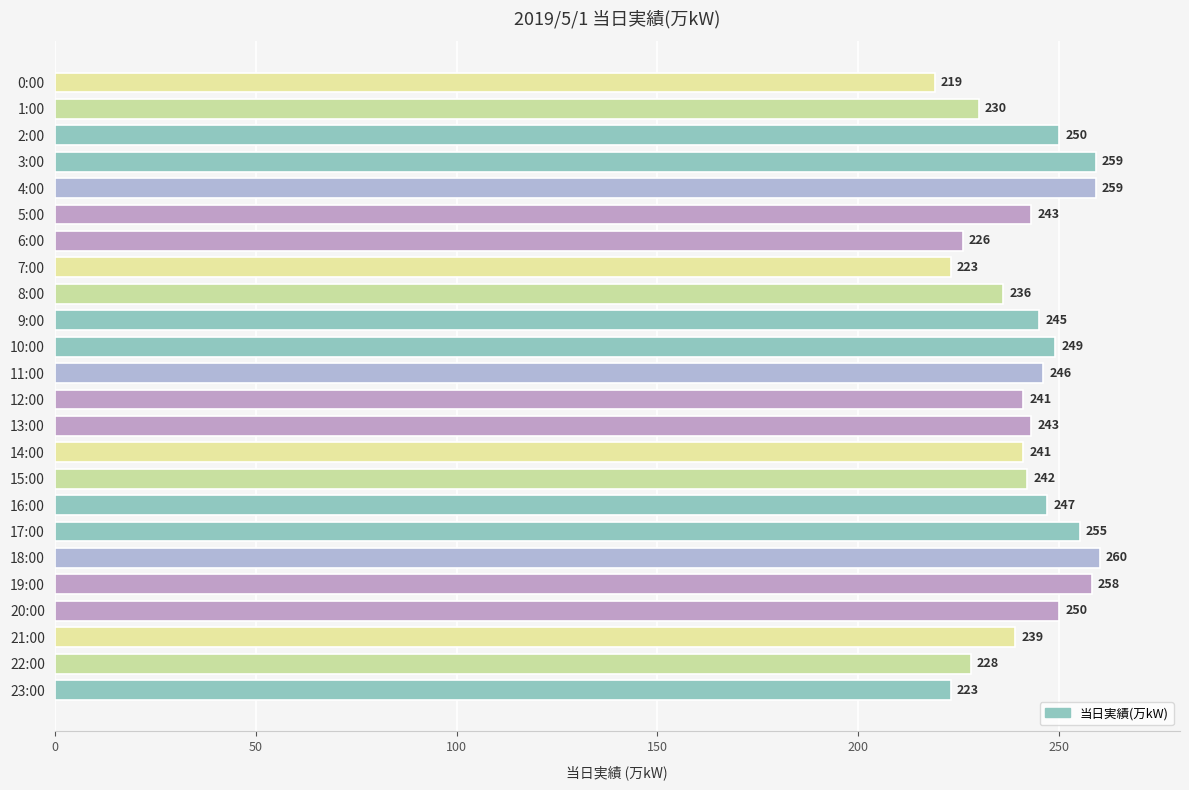

The chart shows a value of 245 at 9:00. True or false?

True